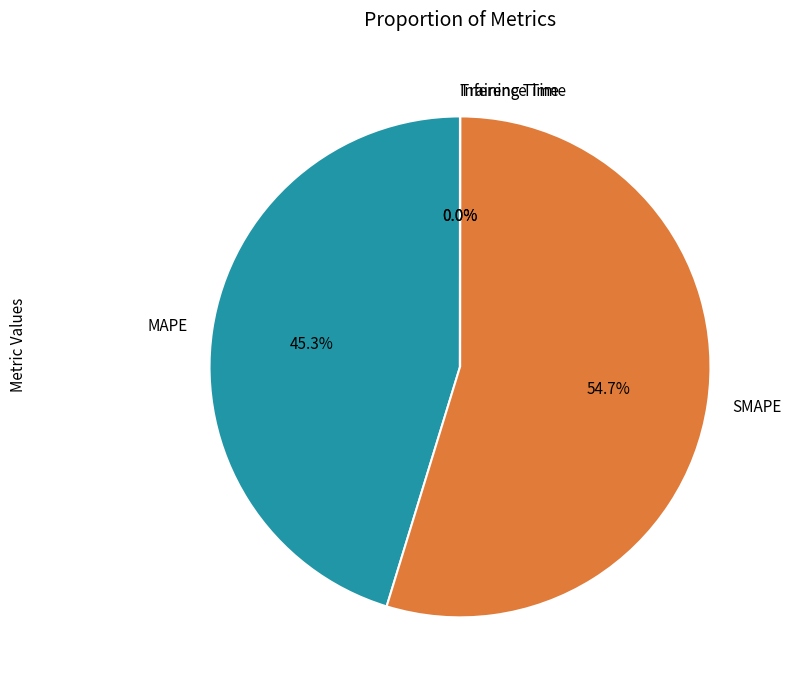

What is the majority slice?

SMAPE